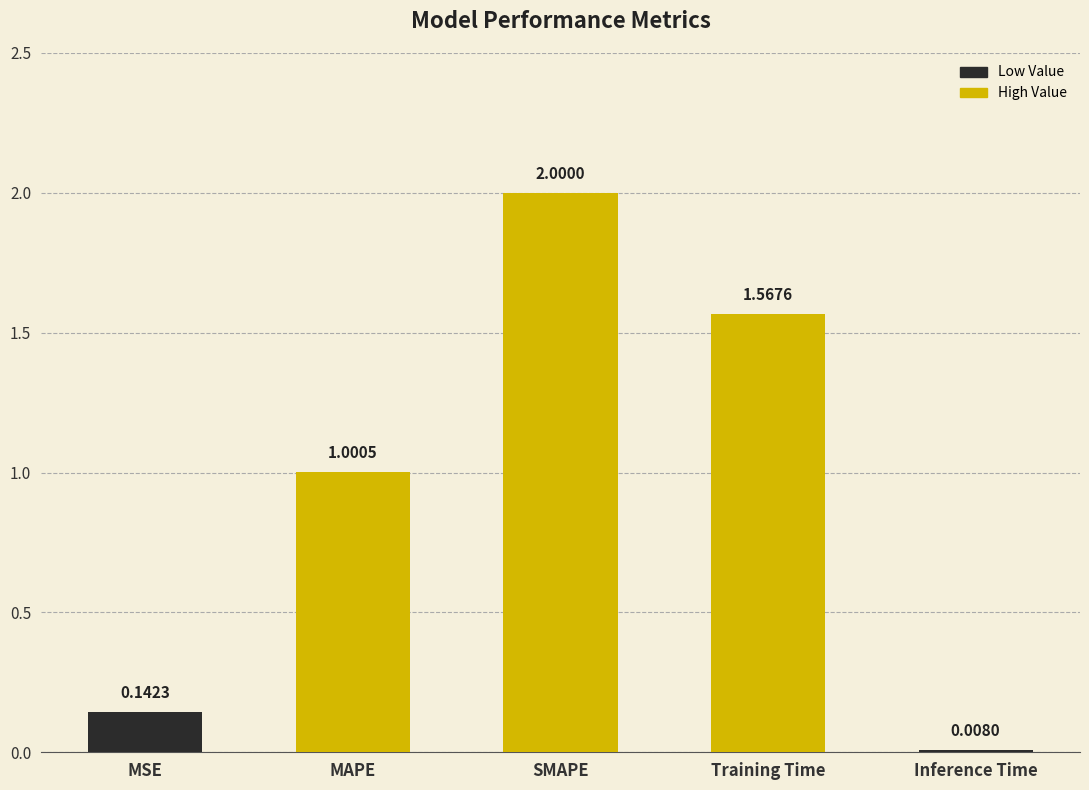

The chart shows a value of 0.4 at MAPE. True or false?

False